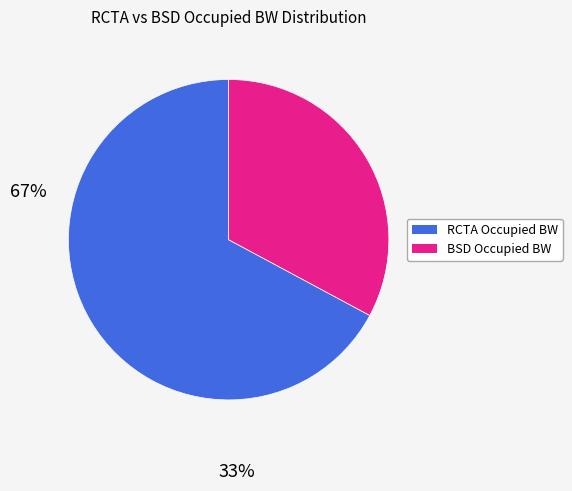

Is there any slice that represents more than half of the pie?

Yes